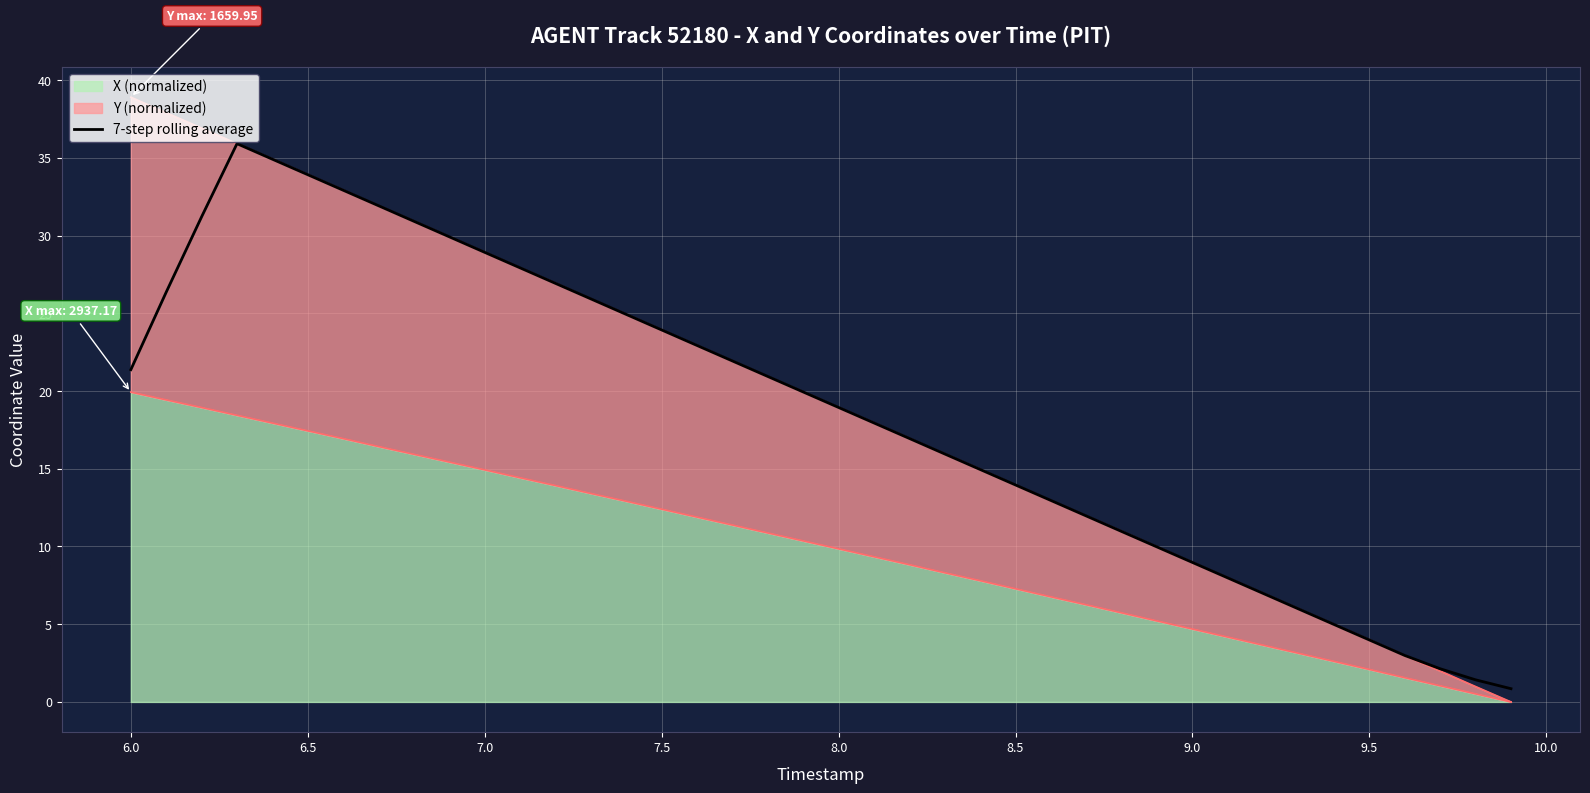

What is the difference between the maximum and minimum values?

35.1